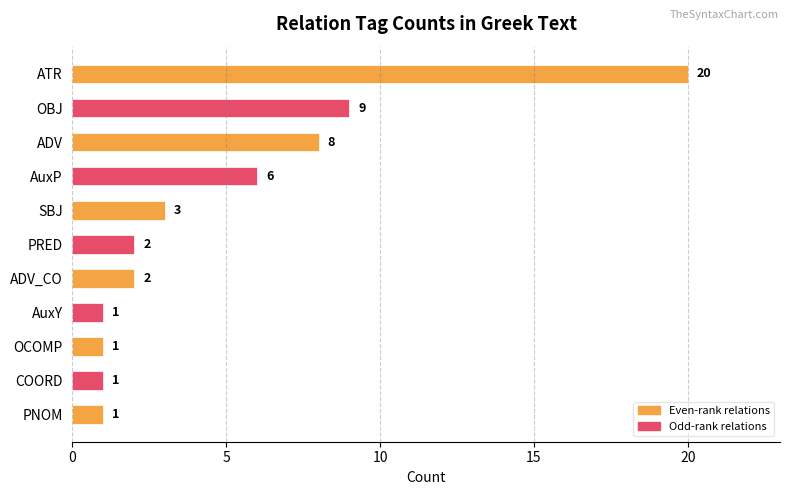

What is the difference between the maximum and minimum values?

19